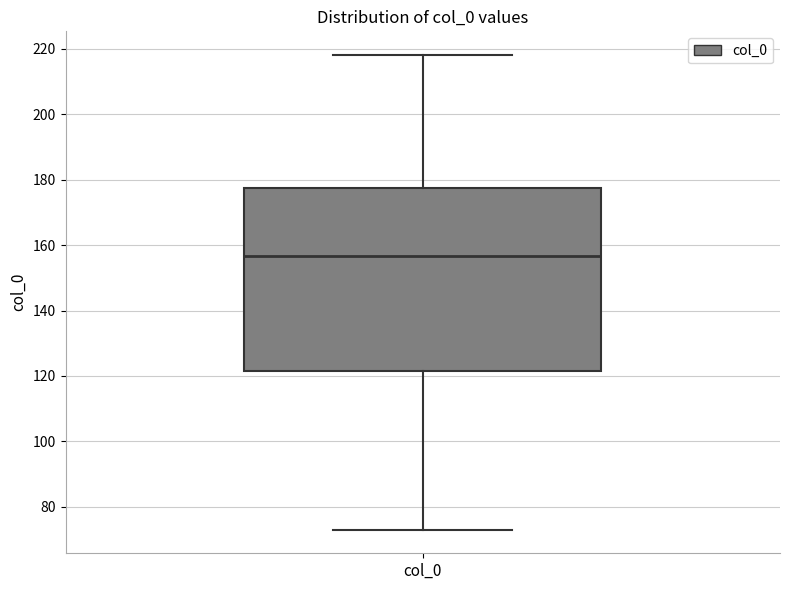

Where does the median line of the box for col_0 sit on the y-axis? The values are not printed on the chart, so give them approximately, as read against the axis.

156